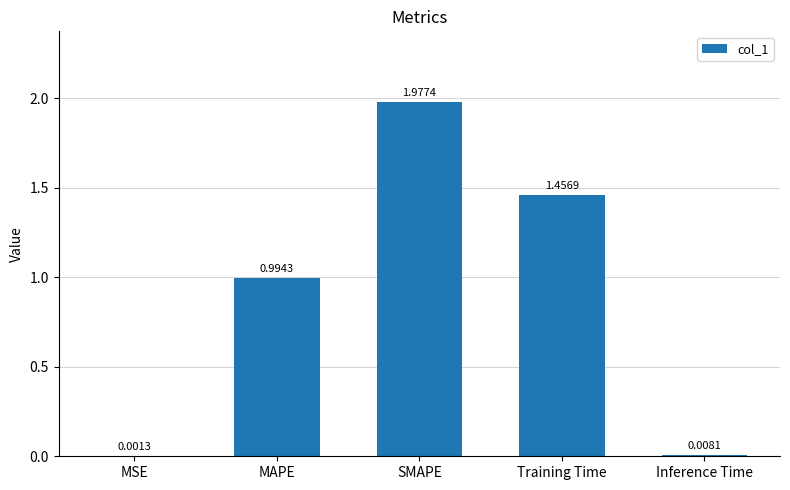

Which category has the highest value across all series?

SMAPE